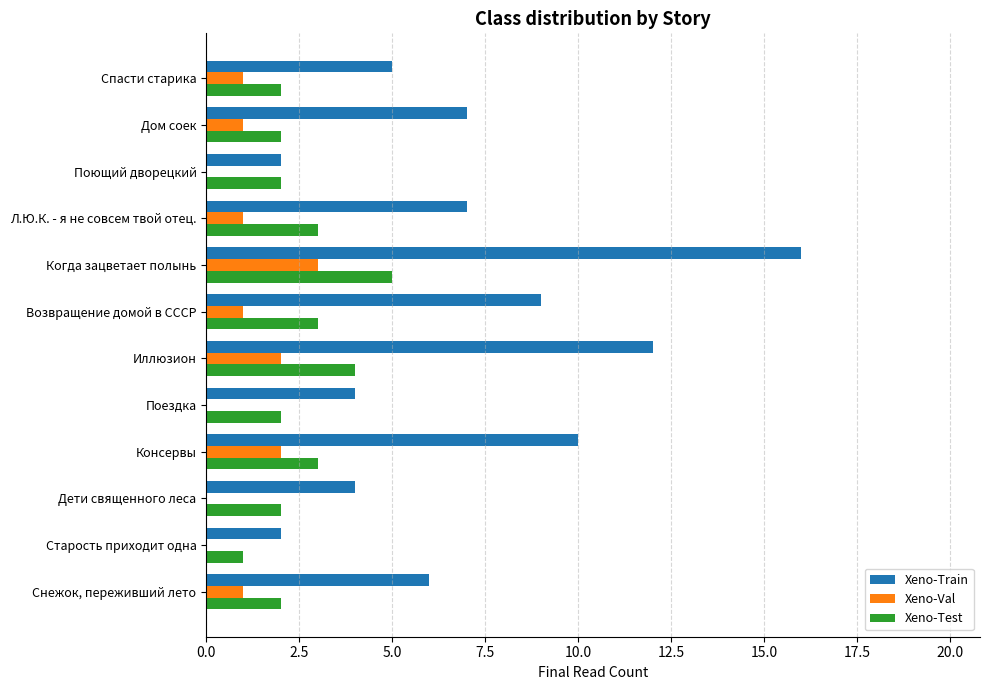

The Xeno-Test series shows 5 at Возвращение домой в СССР. True or false?

False